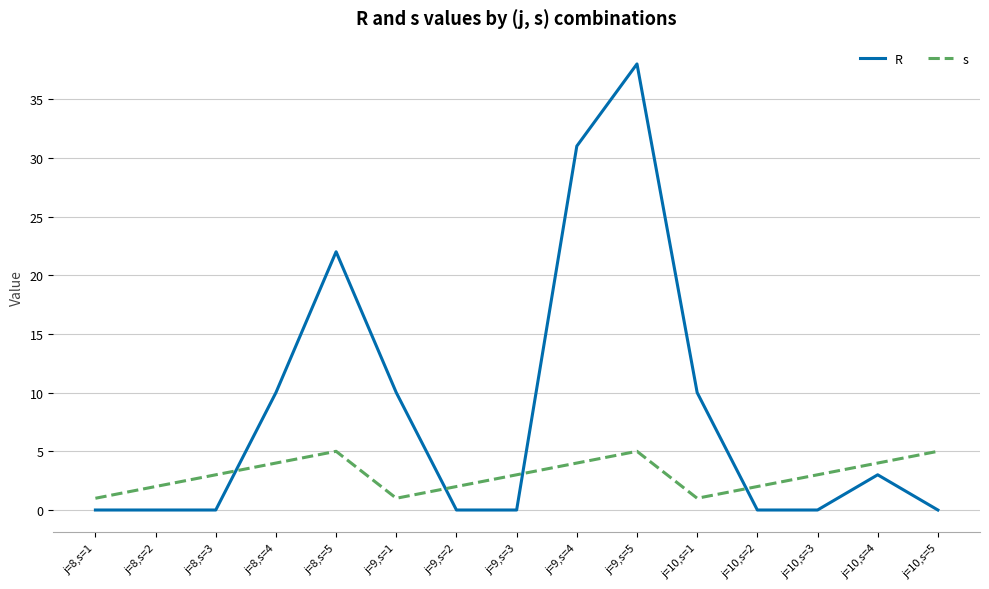

What is the greatest value displayed?

38